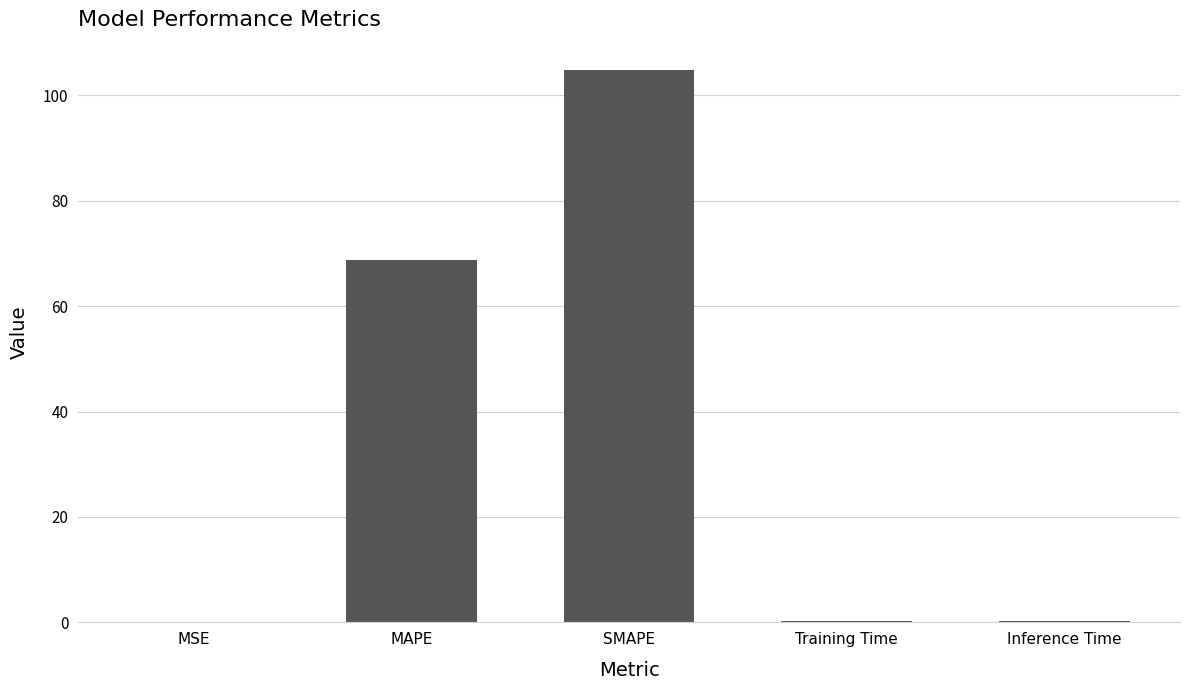

Between MSE and SMAPE, which is larger?

SMAPE